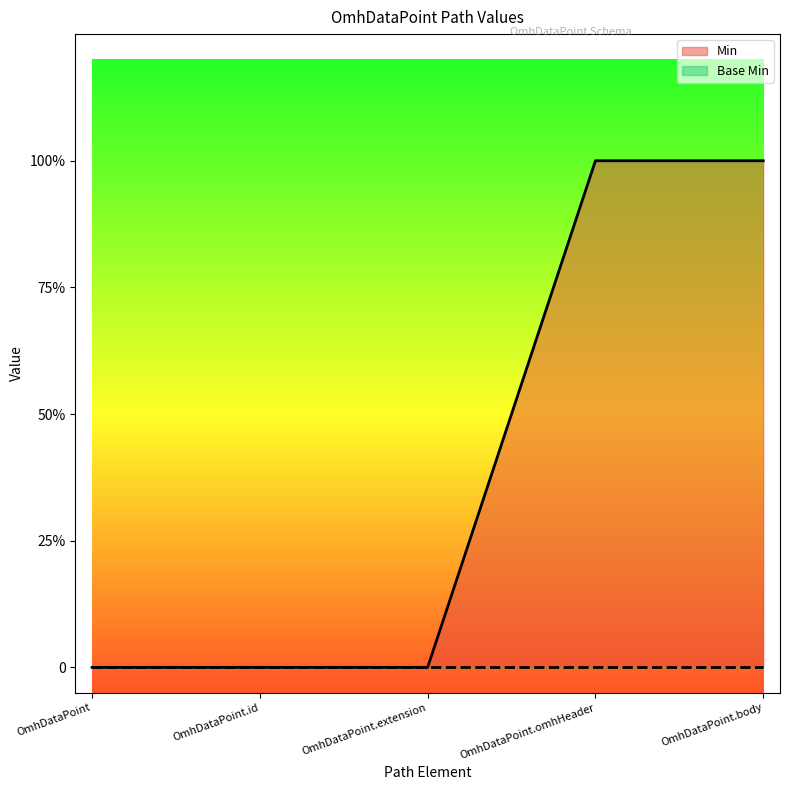

Rank the categories by value from lowest to highest.

OmhDataPoint, OmhDataPoint.id, OmhDataPoint.extension, OmhDataPoint.omhHeader, OmhDataPoint.body